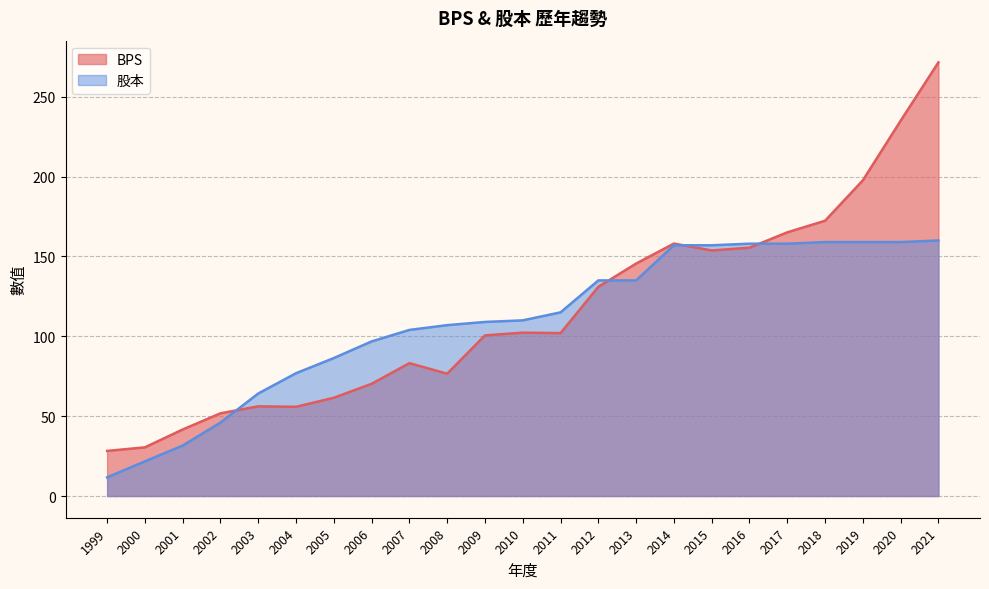

At 2011, list the series in order from smallest to largest.

BPS, 股本